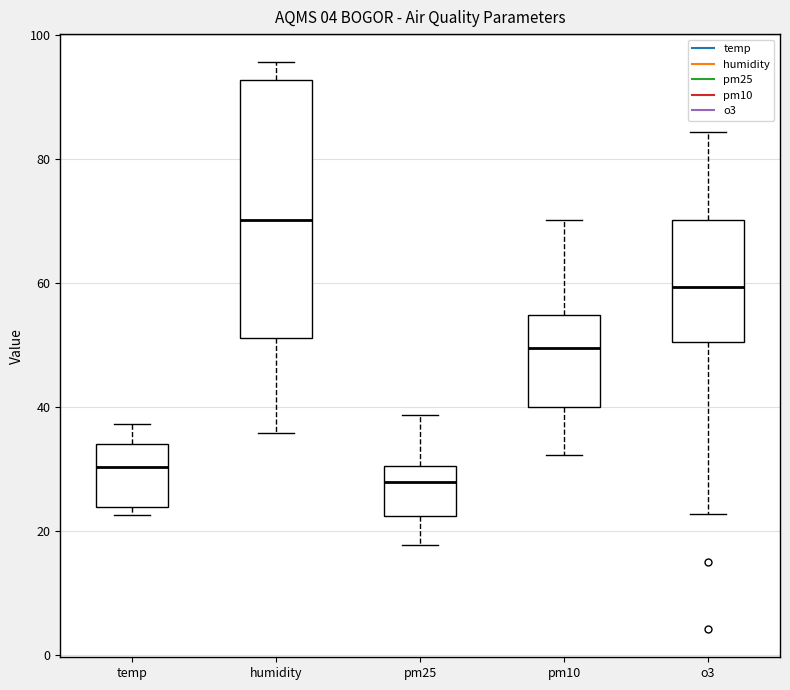

Reading left to right, transcribe this box plot: for each box, give where its median line is, the range the box spans, and where its two whiskers end, as read against the y-axis. The values are not printed on the chart, so give them approximately, as read against the axis.

temp: median 30, box 24 to 34, whiskers 22 to 38
humidity: median 70, box 52 to 92, whiskers 36 to 96
pm25: median 28, box 22 to 30, whiskers 18 to 38
pm10: median 50, box 40 to 54, whiskers 32 to 70
o3: median 60, box 50 to 70, whiskers 22 to 84